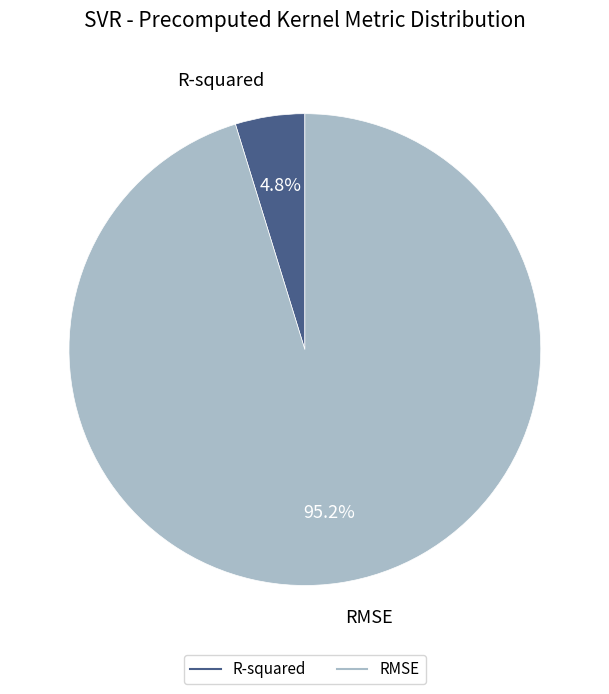

To the nearest percent, what portion does RMSE represent?

95%